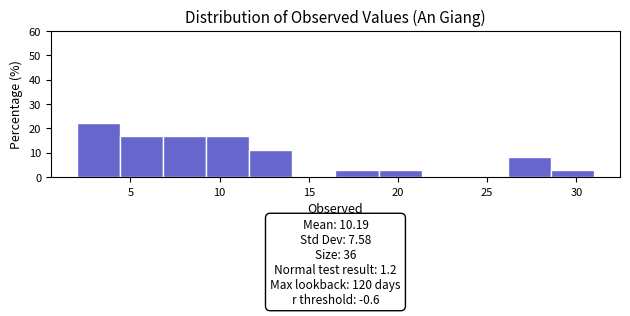

Over which range of the x-axis is the bar tallest?

2.0 to 4.5